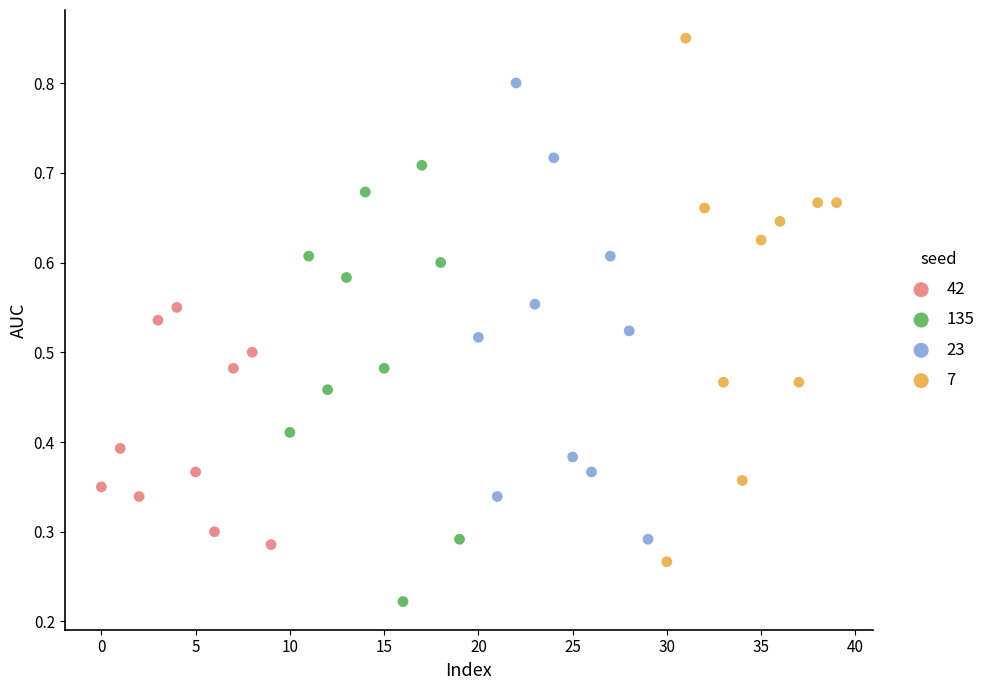

Which series reaches the maximum Y coordinate?

7